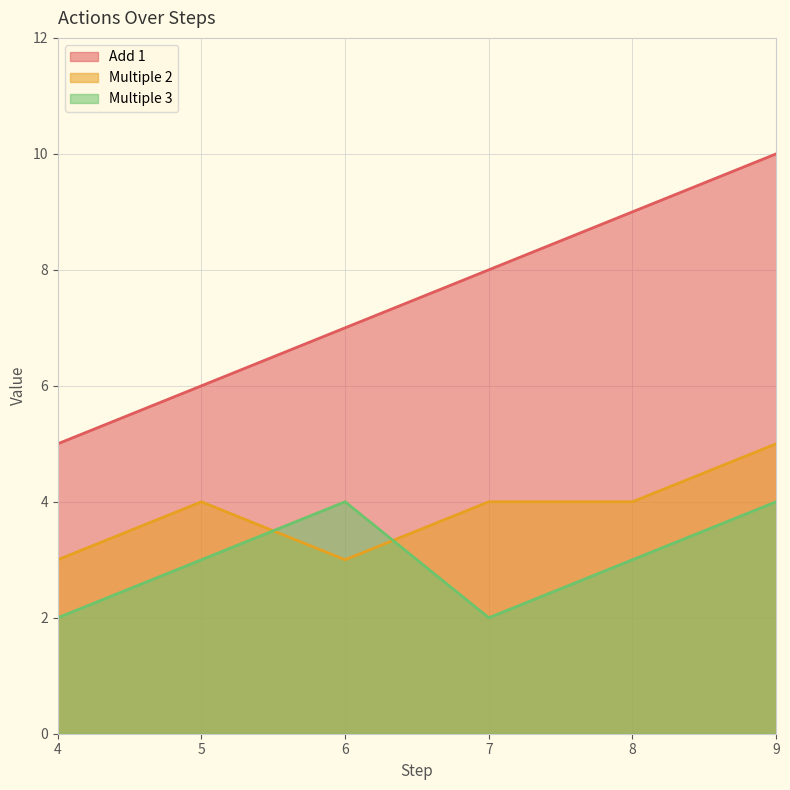

List the series in order of their peak value, lowest first.

Multiple 3, Multiple 2, Add 1